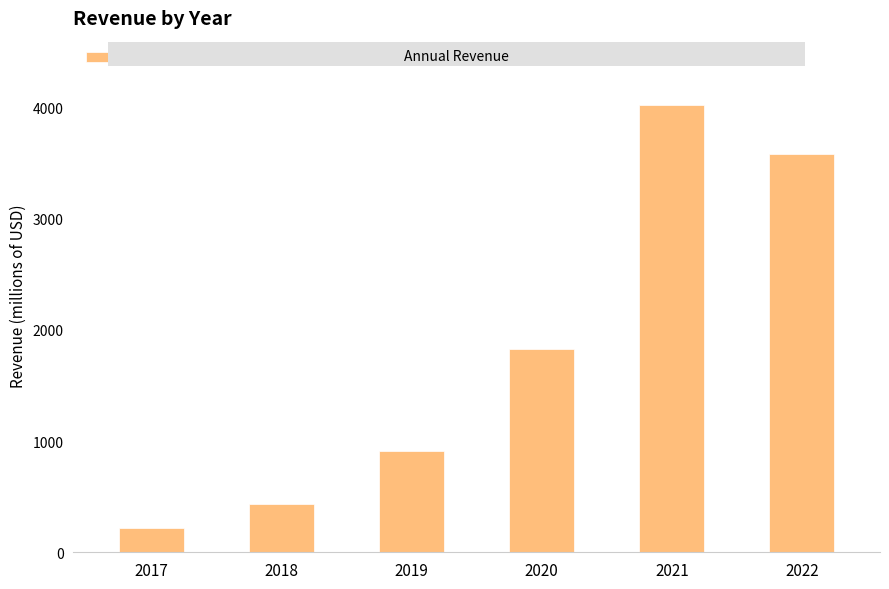

How many data points are less than 1825?

3